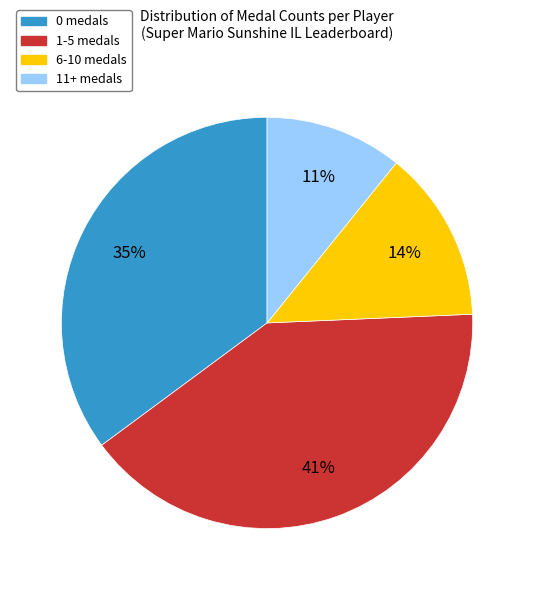

How many slices are in this pie chart?

4